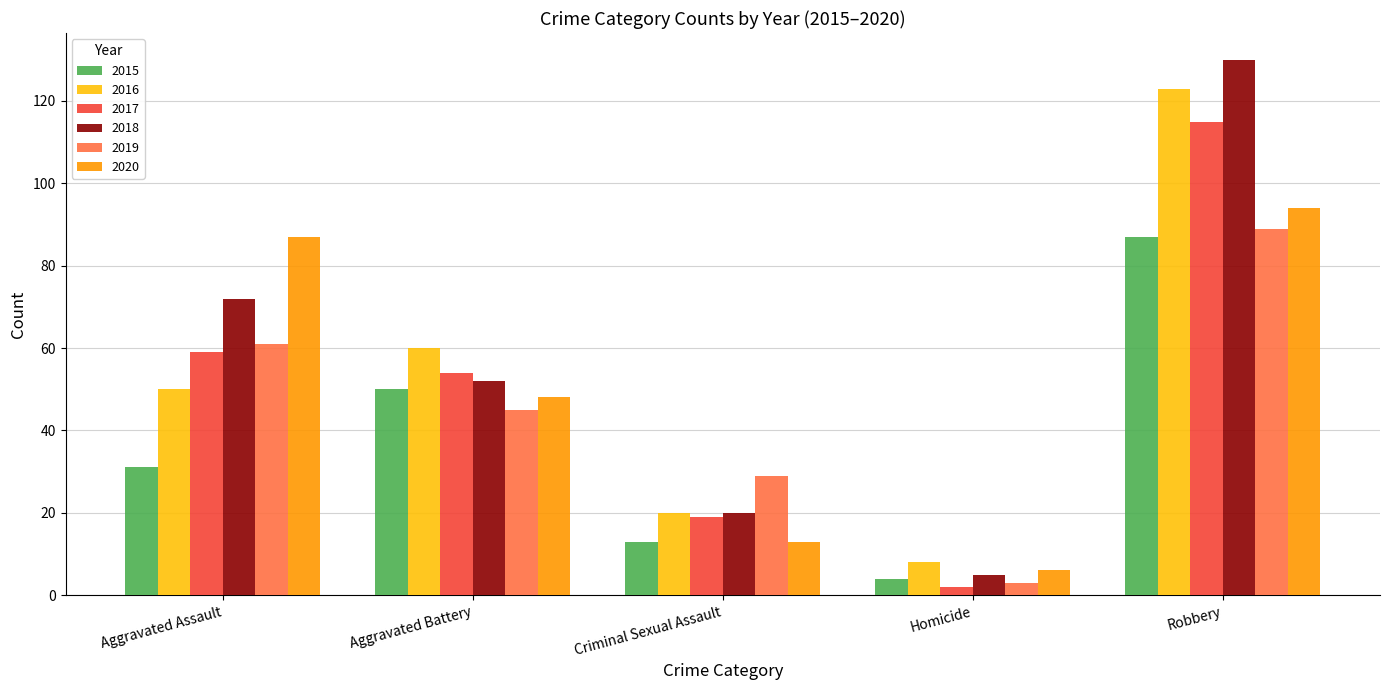

Where is 2017 nearest to the value 58?

Aggravated Assault